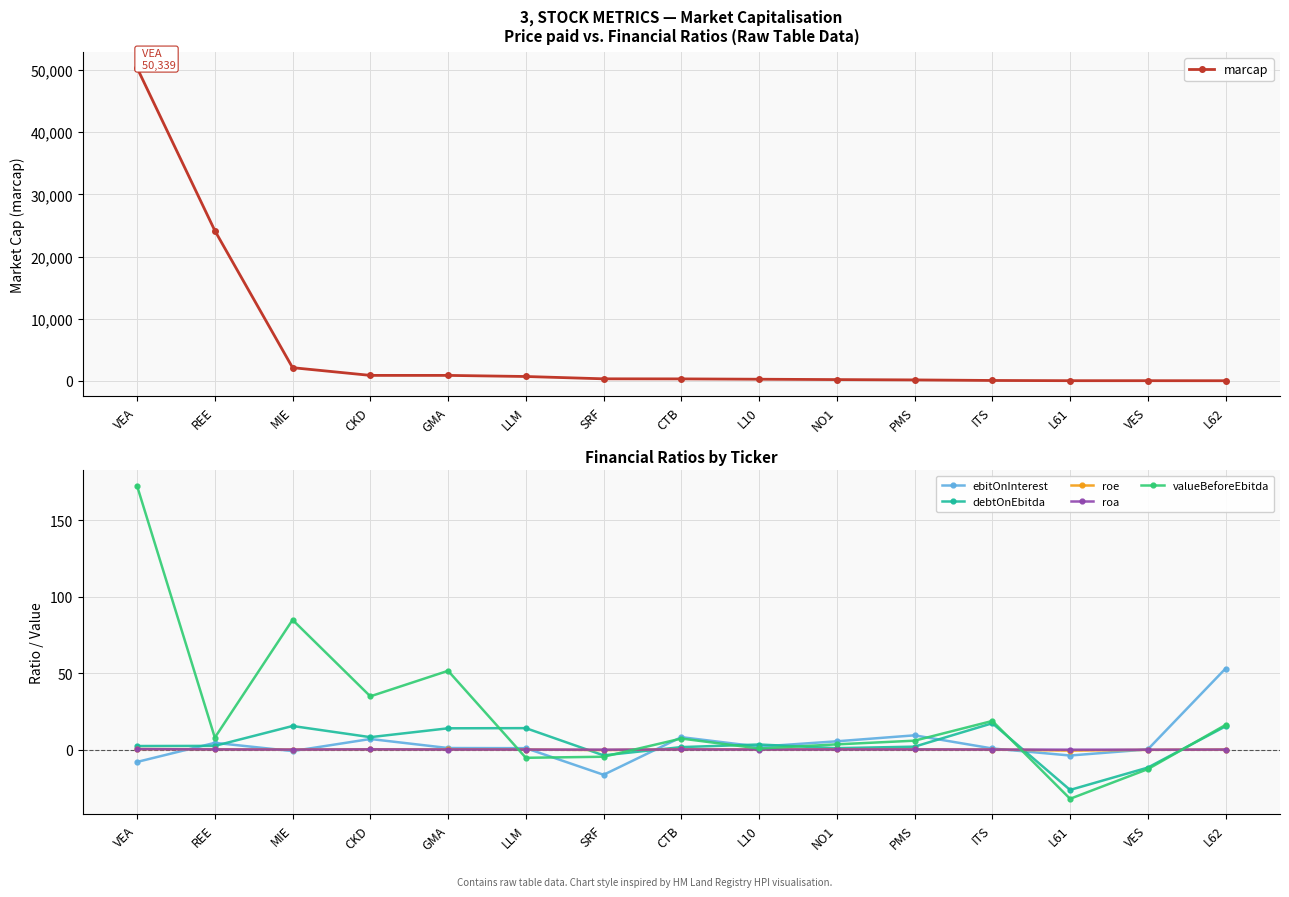

Where is roa nearest to the value 0?

L62